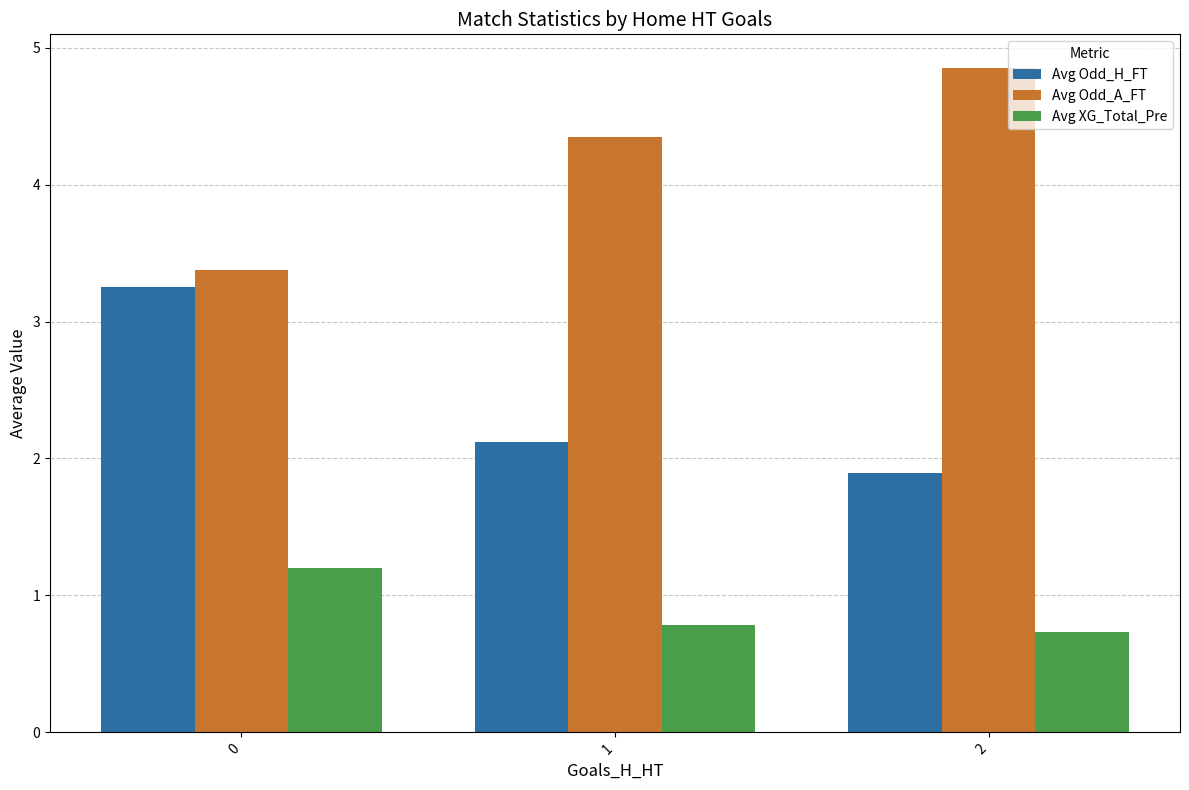

List the series in order of their overall mean, lowest first.

Avg XG_Total_Pre, Avg Odd_H_FT, Avg Odd_A_FT